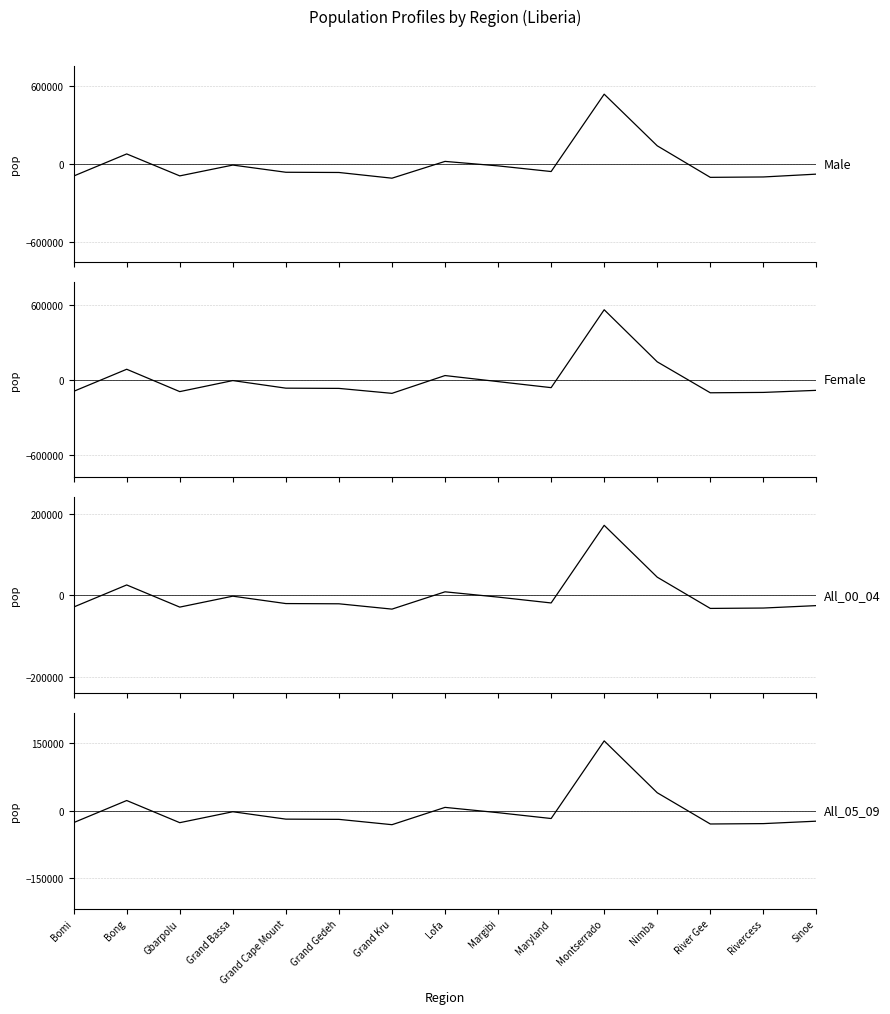

Which series changed the most between Nimba and Rivercess?

Female